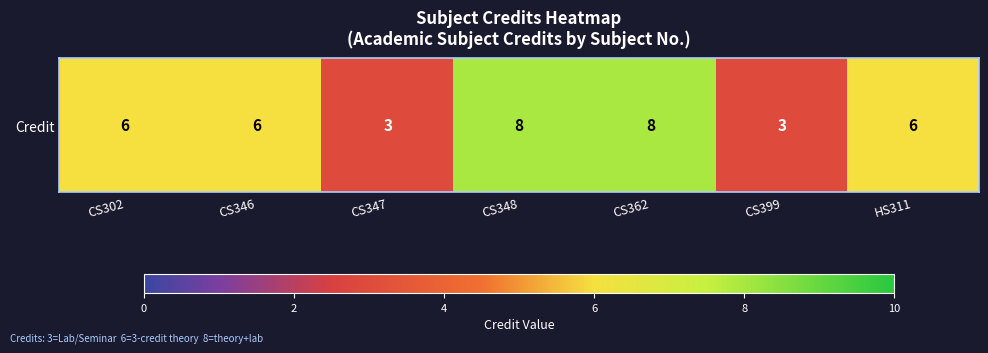

What is the sum of the values at CS346 and CS399?

9